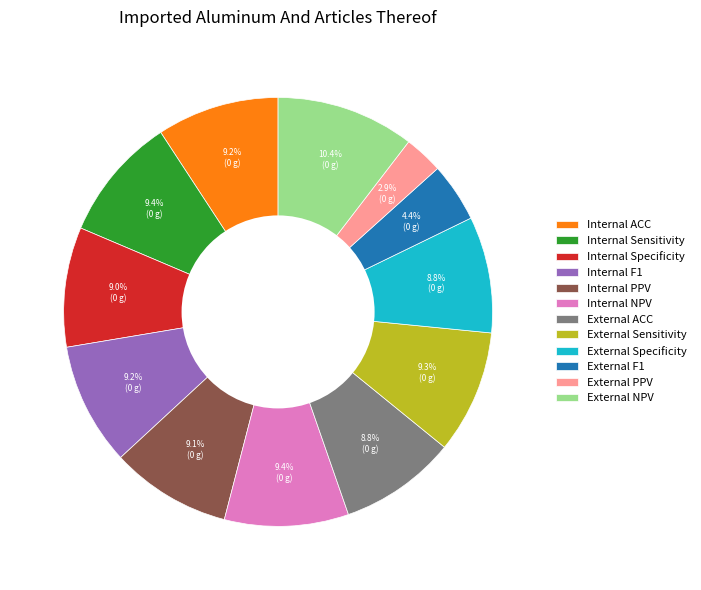

What is the ratio of the value at External NPV to the value at Internal Specificity?

1.2